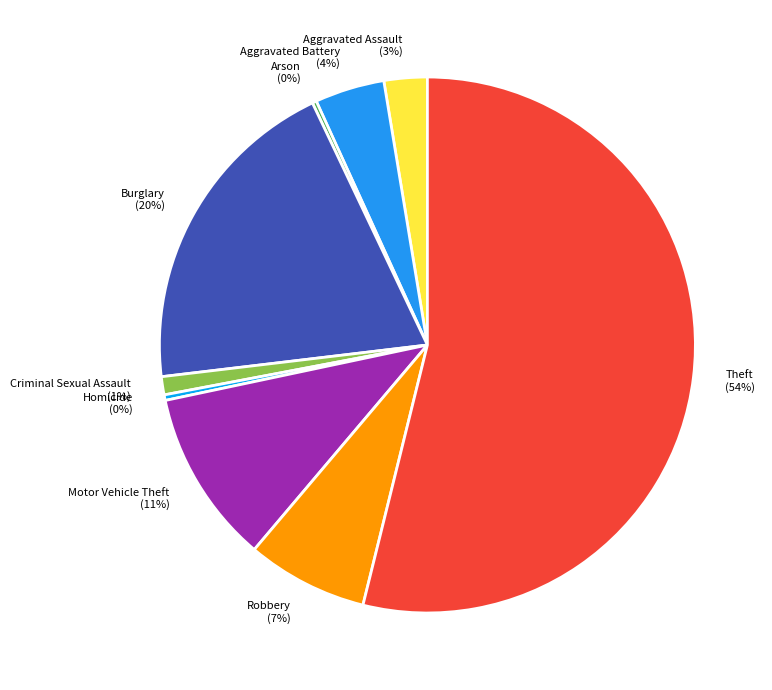

Is the sum of Burglary (20%) and Motor Vehicle Theft (11%) greater than half?

No